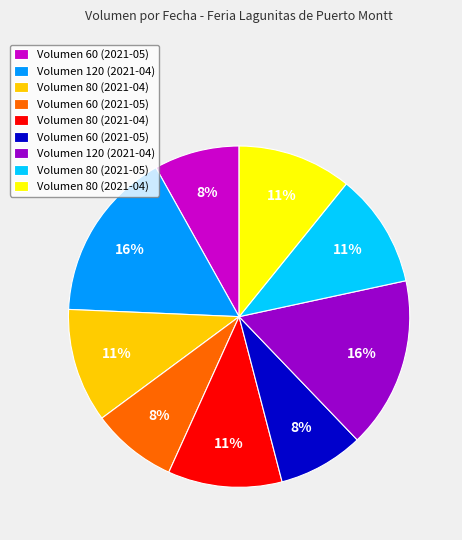

Is there any slice that represents more than half of the pie?

No